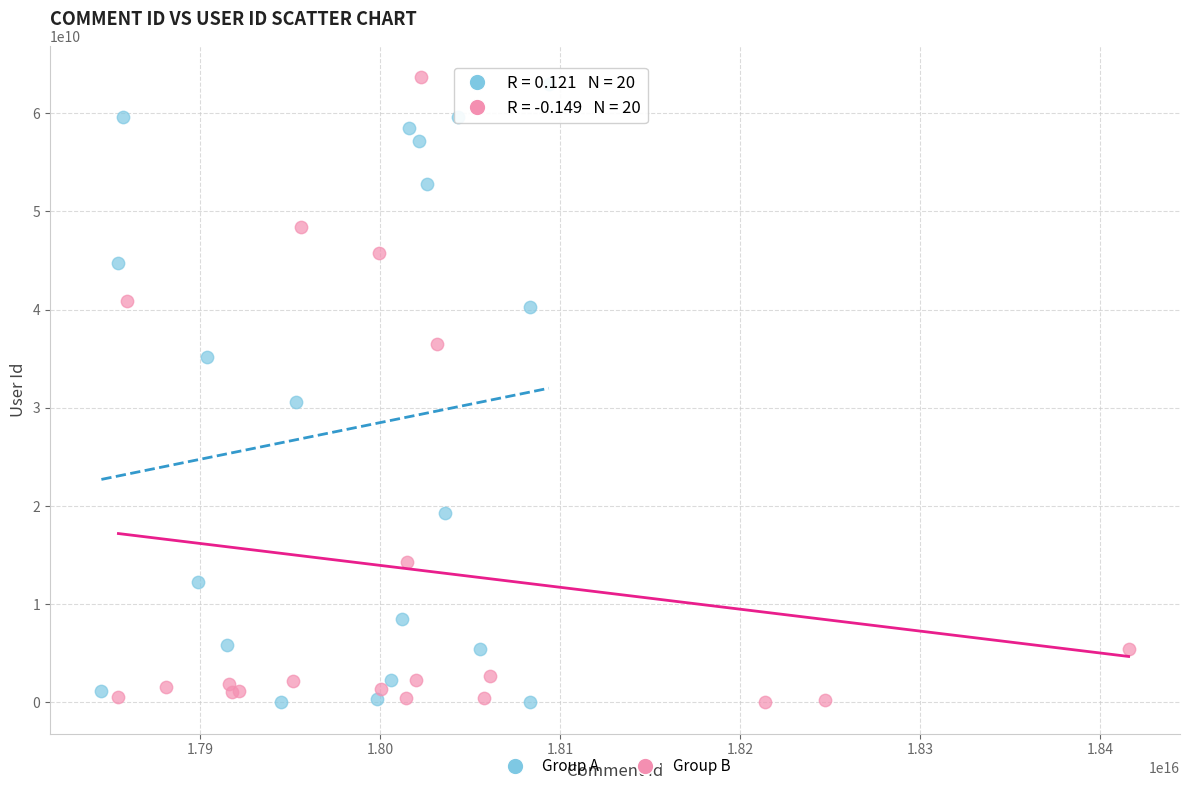

Which series contains the highest Y value?

Group B